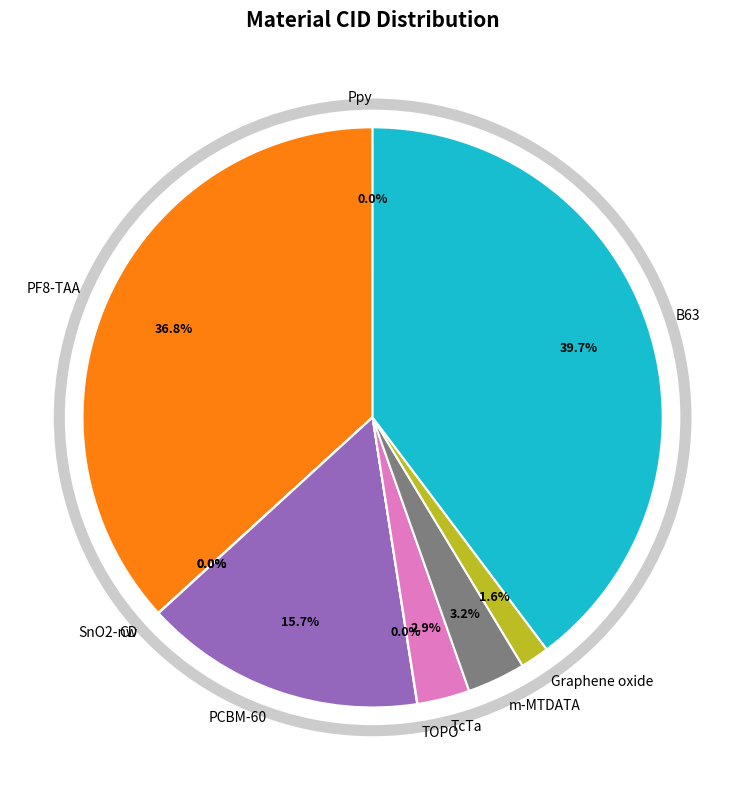

Approximately how many times larger is the value at PCBM-60 compared to TcTa?

5.4